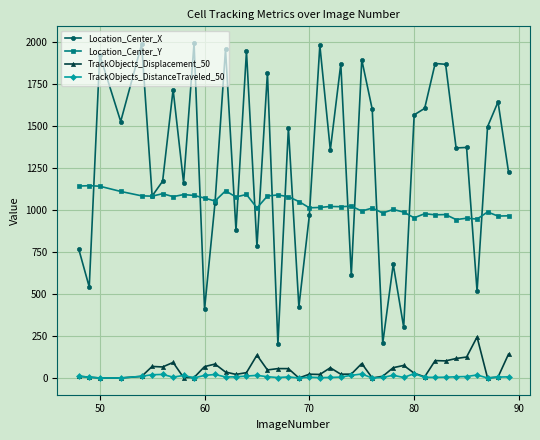

What is the difference between the maximum and minimum values in the TrackObjects_Displacement_50 series?

243.8